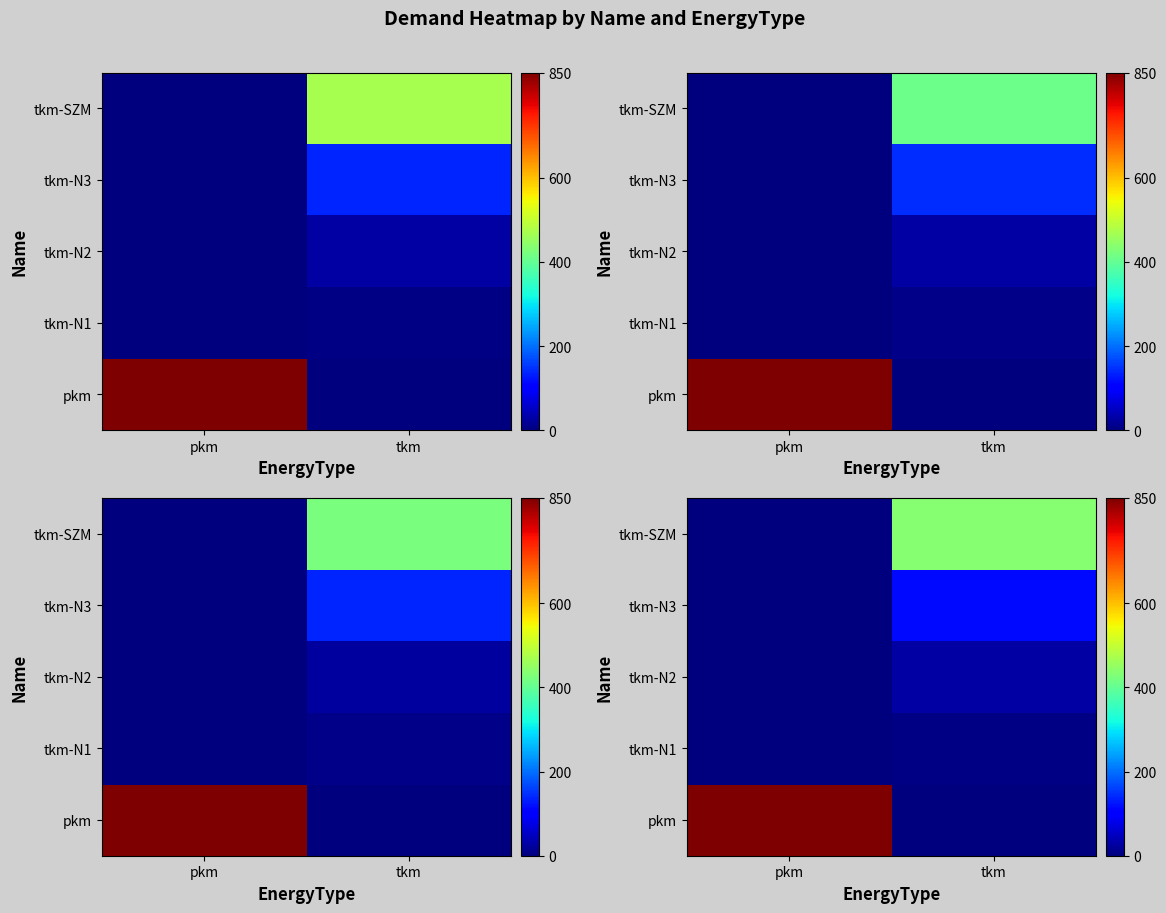

Reading right to left, transcribe all the data shown in this chart.

row_0: 0.0	850.0
row_1: 6.6	0.0
row_2: 27.7	0.0
row_3: 115.1	0.0
row_4: 436.4	0.0